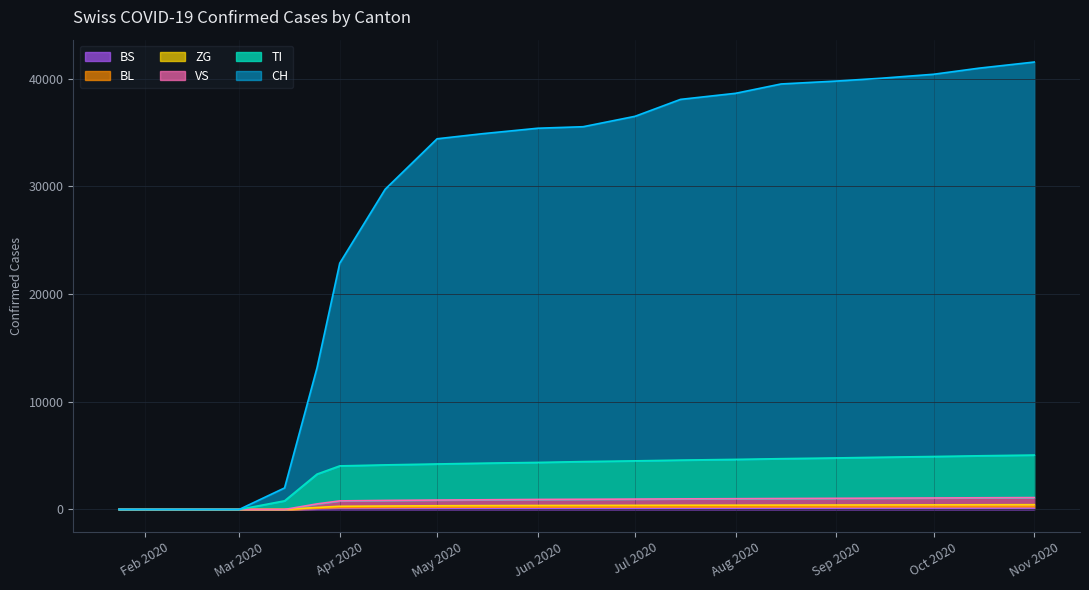

What is the difference between the maximum and minimum values in the BS series?

130